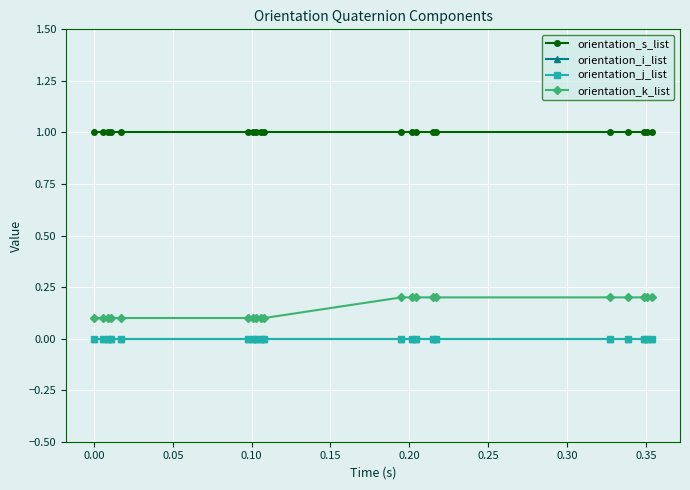

Is this an area chart (filled region under the line)?

No